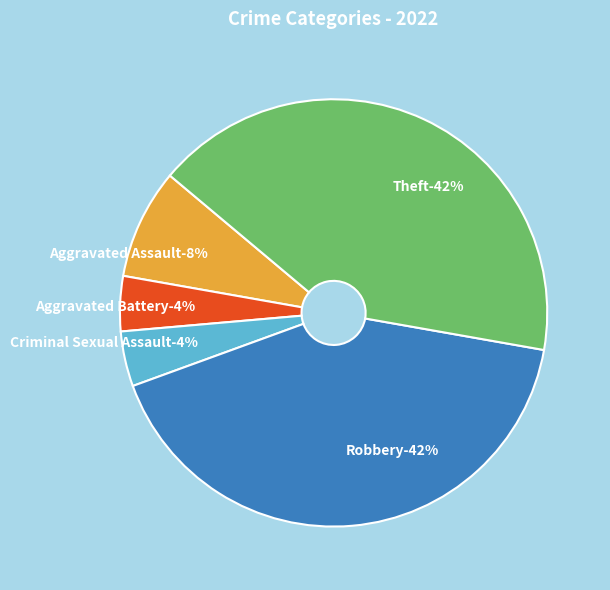

Count the number of slices in the pie.

5